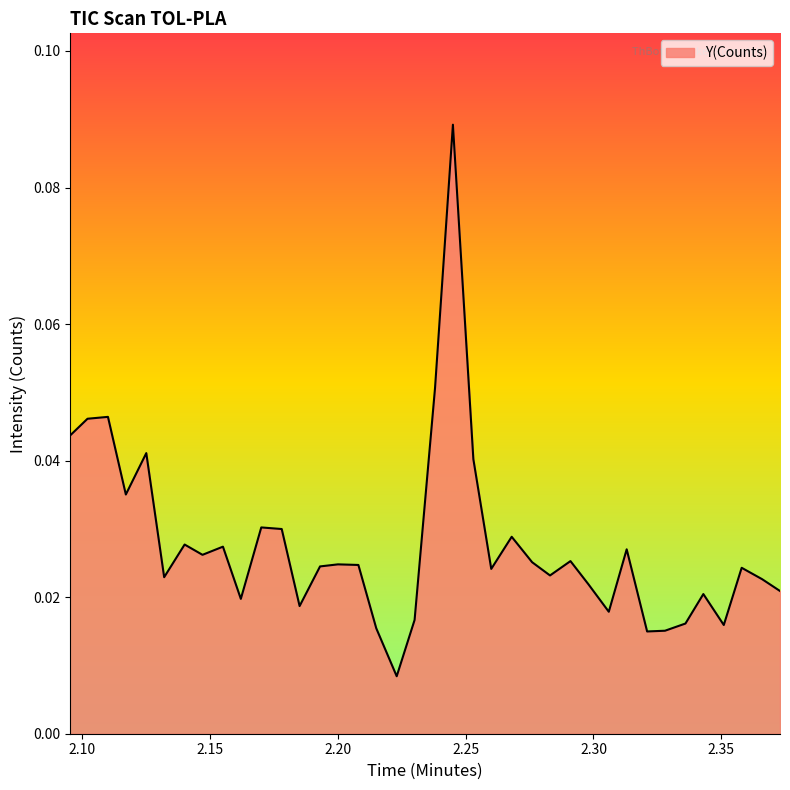

Does the chart display data point markers on the line(s)?

No